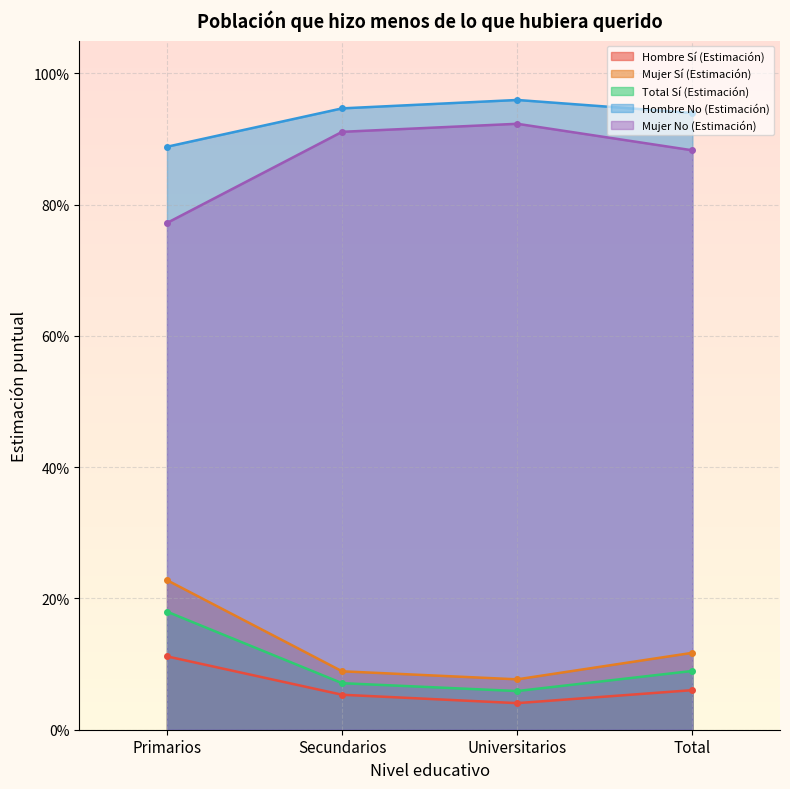

Reading left to right, transcribe all the data shown in this chart.

Hombre Sí (Estimación): Primarios=0.1	Secundarios=0.1	Universitarios=0.0	Total=0.1
Mujer Sí (Estimación): Primarios=0.2	Secundarios=0.1	Universitarios=0.1	Total=0.1
Total Sí (Estimación): Primarios=0.2	Secundarios=0.1	Universitarios=0.1	Total=0.1
Hombre No (Estimación): Primarios=0.9	Secundarios=0.9	Universitarios=1.0	Total=0.9
Mujer No (Estimación): Primarios=0.8	Secundarios=0.9	Universitarios=0.9	Total=0.9